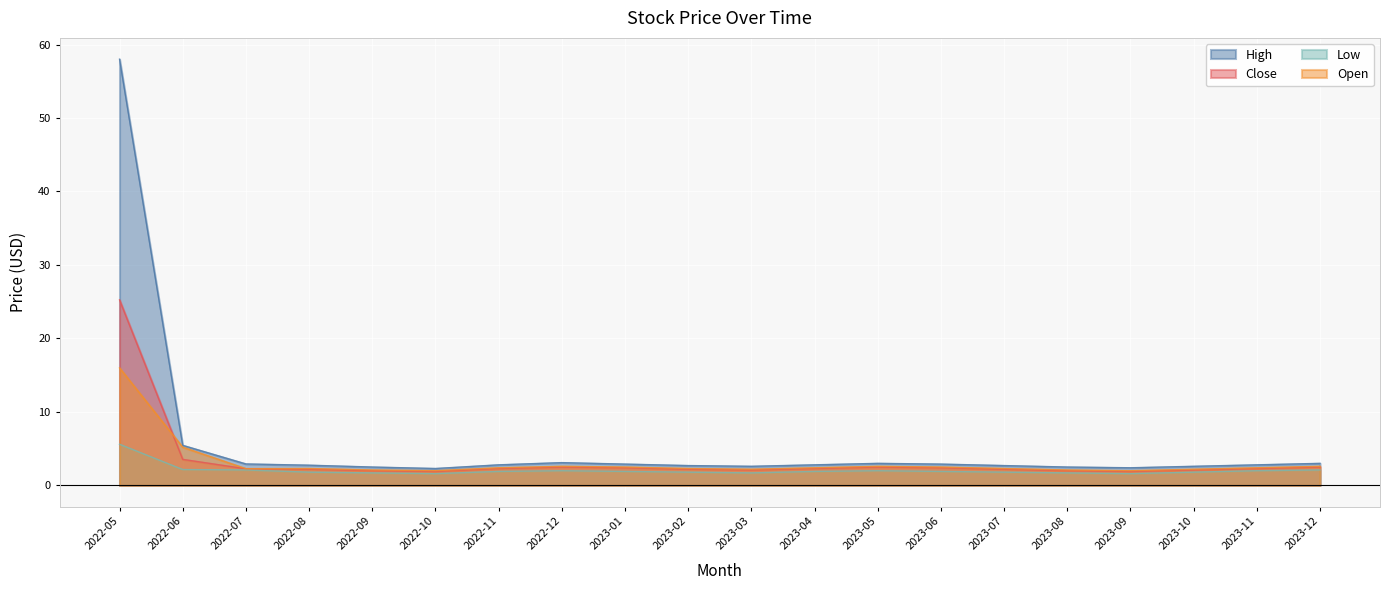

Reading left to right, list all the values displayed in this chart.

High: 2022-05=58.0	2022-06=5.4	2022-07=2.9	2022-08=2.8	2022-09=2.5	2022-10=2.3	2022-11=2.8	2022-12=3.1	2023-01=2.9	2023-02=2.7	2023-03=2.6	2023-04=2.8	2023-05=3.0	2023-06=2.9	2023-07=2.7	2023-08=2.5	2023-09=2.4	2023-10=2.6	2023-11=2.8	2023-12=3.0
Close: 2022-05=25.2	2022-06=3.5	2022-07=2.3	2022-08=2.2	2022-09=2.0	2022-10=1.9	2022-11=2.3	2022-12=2.5	2023-01=2.4	2023-02=2.2	2023-03=2.1	2023-04=2.3	2023-05=2.5	2023-06=2.4	2023-07=2.2	2023-08=2.0	2023-09=1.9	2023-10=2.1	2023-11=2.3	2023-12=2.5
Low: 2022-05=5.6	2022-06=2.2	2022-07=2.1	2022-08=1.8	2022-09=1.7	2022-10=1.6	2022-11=1.9	2022-12=2.0	2023-01=1.9	2023-02=1.8	2023-03=1.7	2023-04=1.9	2023-05=2.0	2023-06=1.9	2023-07=1.8	2023-08=1.7	2023-09=1.6	2023-10=1.8	2023-11=2.0	2023-12=2.1
Open: 2022-05=16.0	2022-06=5.2	2022-07=2.3	2022-08=2.3	2022-09=2.1	2022-10=2.0	2022-11=2.4	2022-12=2.6	2023-01=2.5	2023-02=2.3	2023-03=2.2	2023-04=2.4	2023-05=2.6	2023-06=2.5	2023-07=2.3	2023-08=2.1	2023-09=2.0	2023-10=2.2	2023-11=2.4	2023-12=2.6